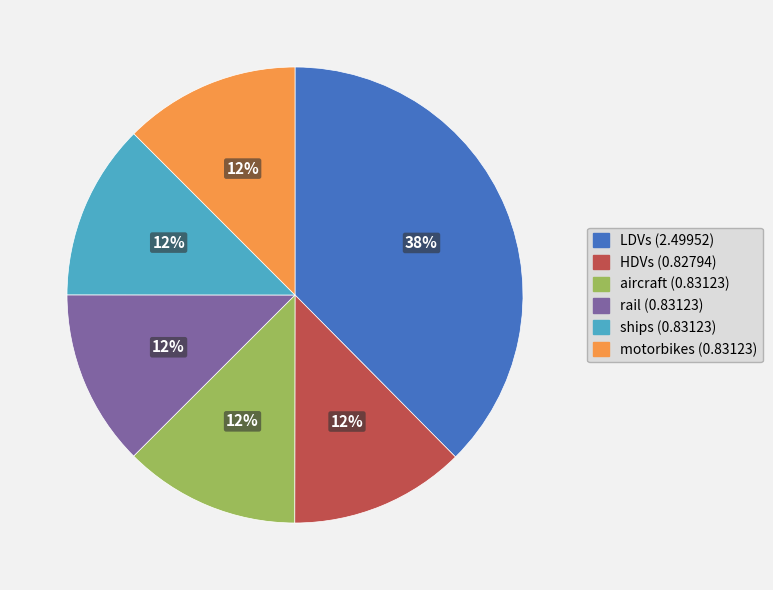

Is it true that LDVs is 38% of the pie?

True